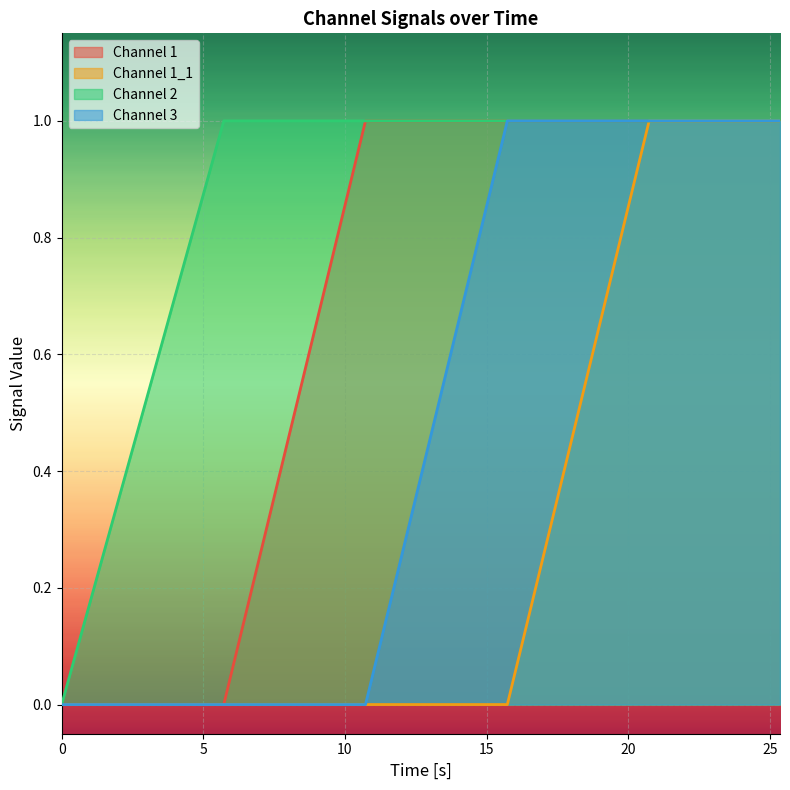

Rank the series by their average value, from highest to lowest.

Channel 2, Channel 1, Channel 3, Channel 1_1